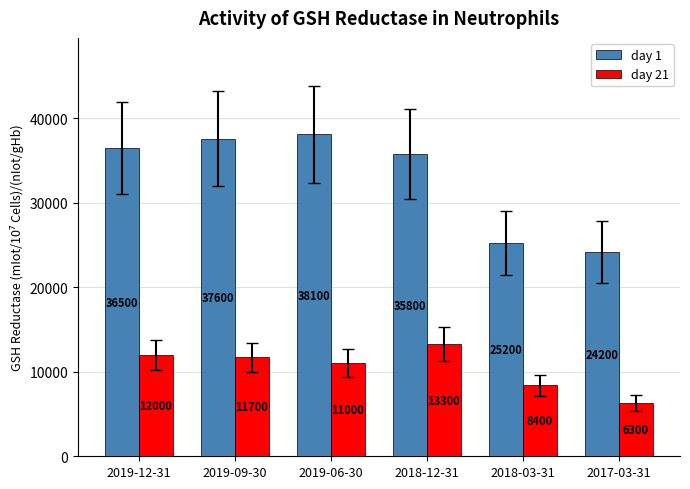

What is the label of the 4th bar from the right?

2019-06-30